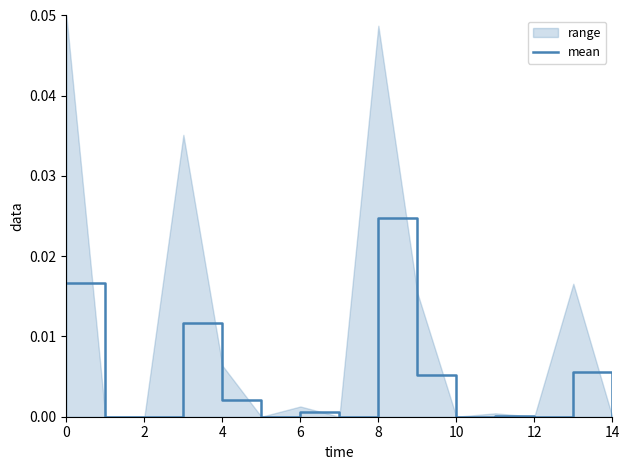

Does the chart have visible grid lines?

No